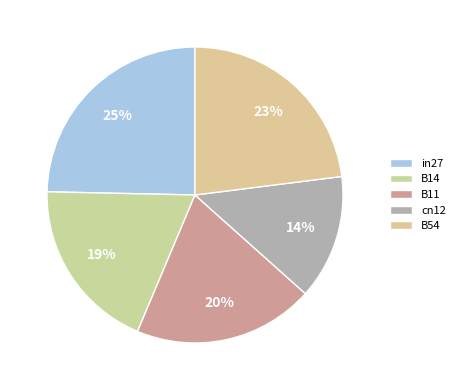

To the nearest percent, what is the difference between the B14 and cn12 slice percentages?

5%